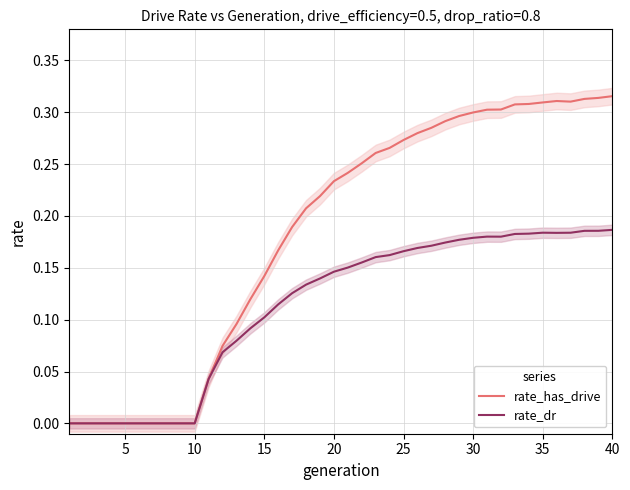

At how many categories does at least one series exceed 0?

30